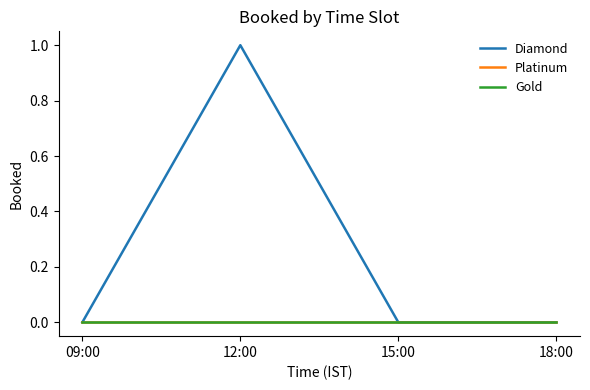

Is this an area chart (filled region under the line)?

No